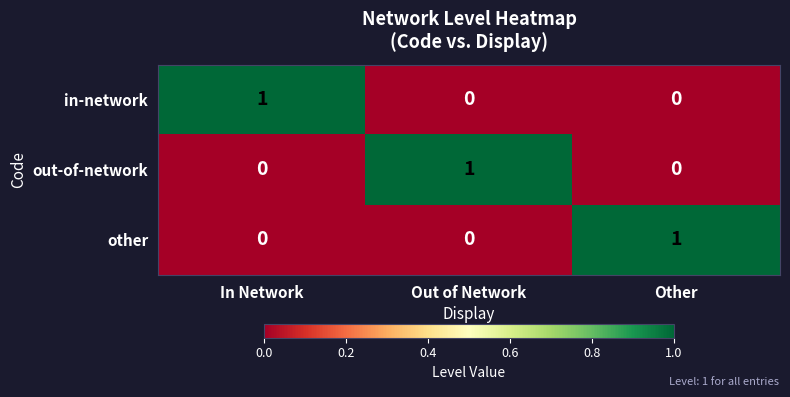

Reading left to right, transcribe all the data shown in this chart.

in-network: 1	0	0
out-of-network: 0	1	0
other: 0	0	1